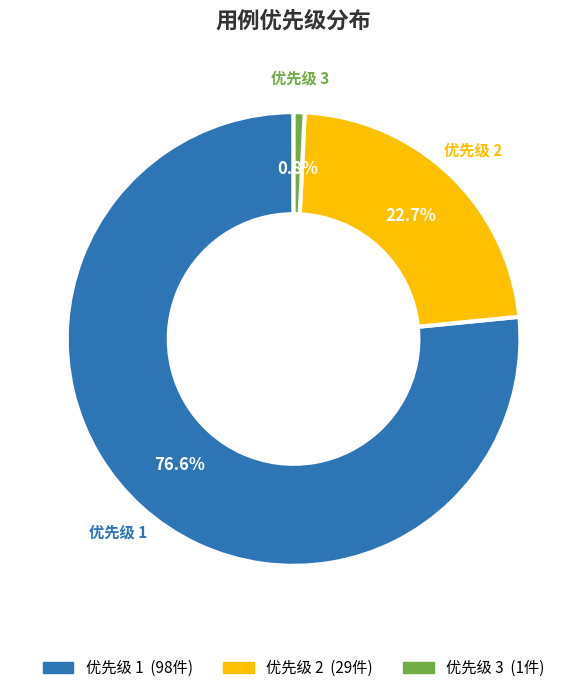

Which has a higher value, 优先级 3 or 优先级 2?

优先级 2